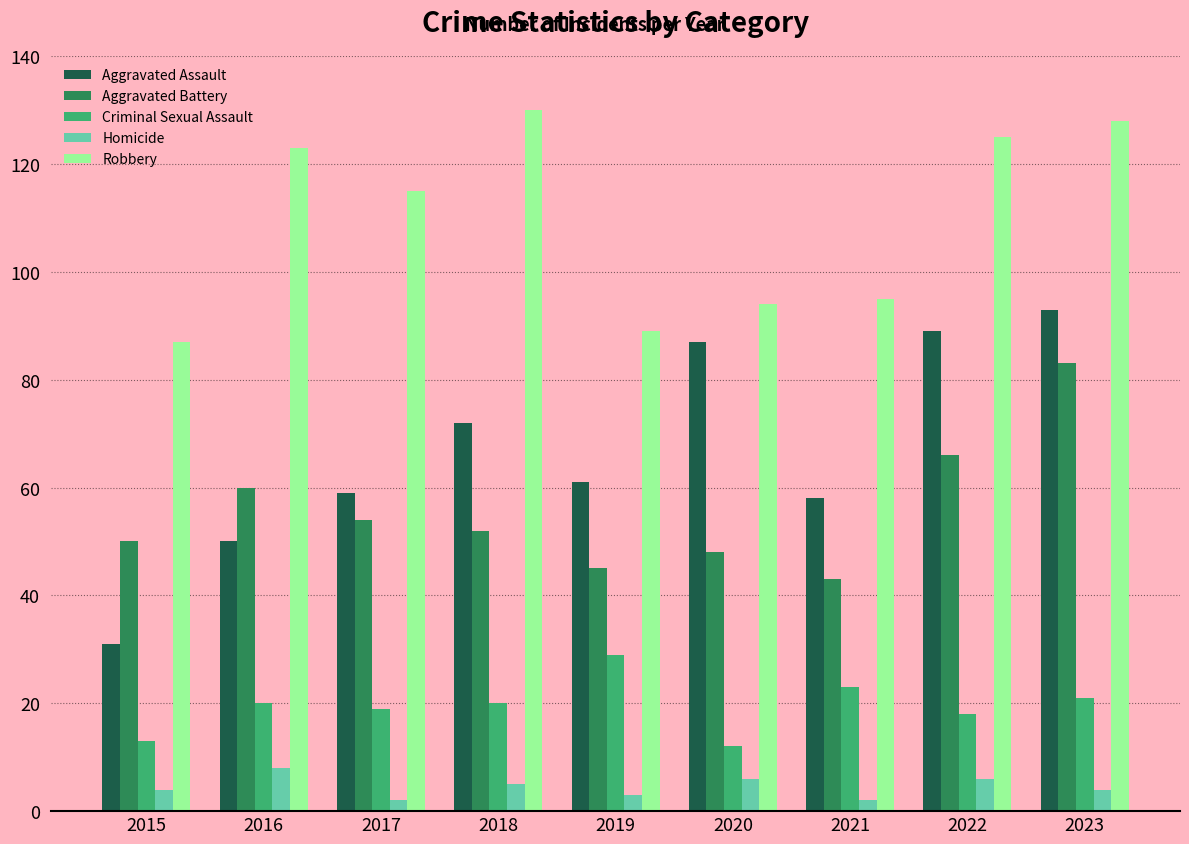

What is the total value across all series at 2016?

261